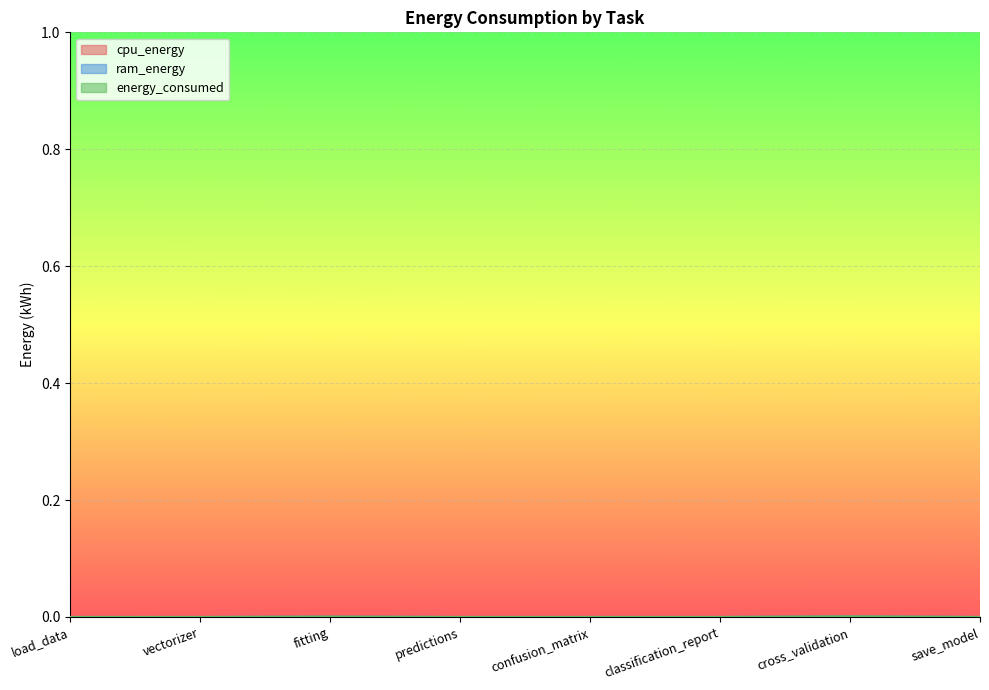

What are all the series names shown in the legend?

cpu_energy, ram_energy, energy_consumed